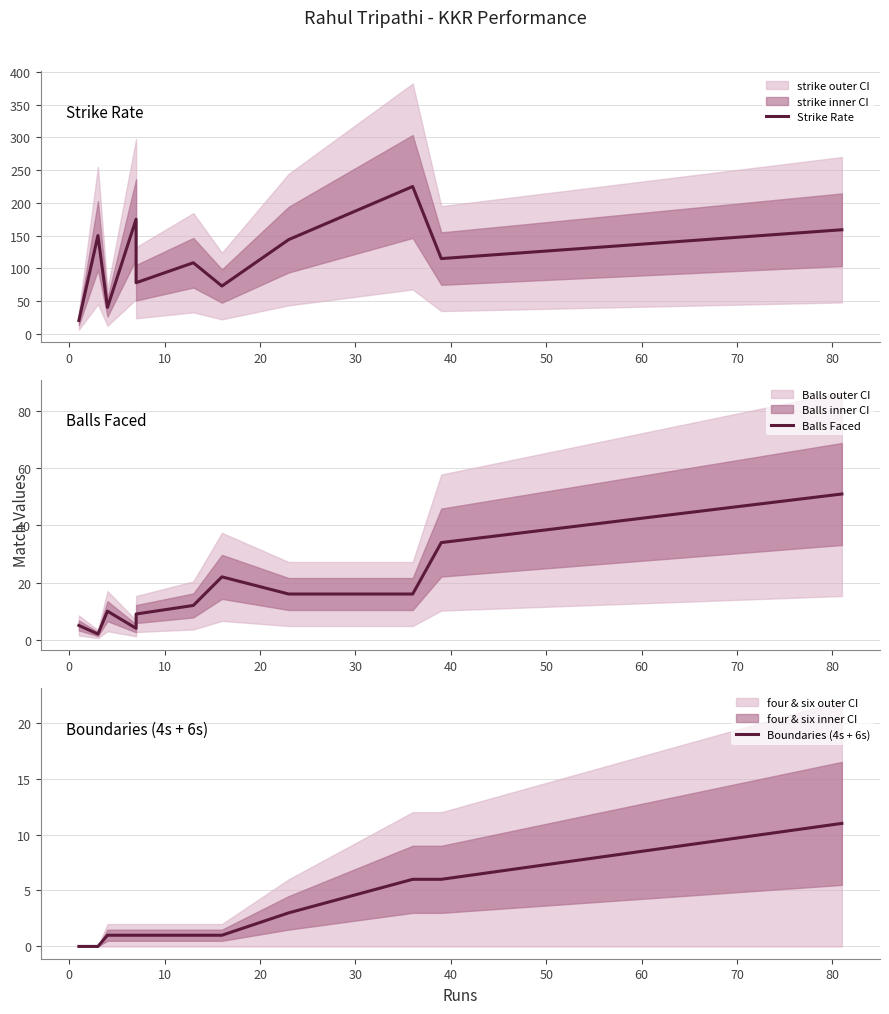

Rank the series by their maximum value, from highest to lowest.

Strike Rate, Balls Faced, Boundaries (4s + 6s)